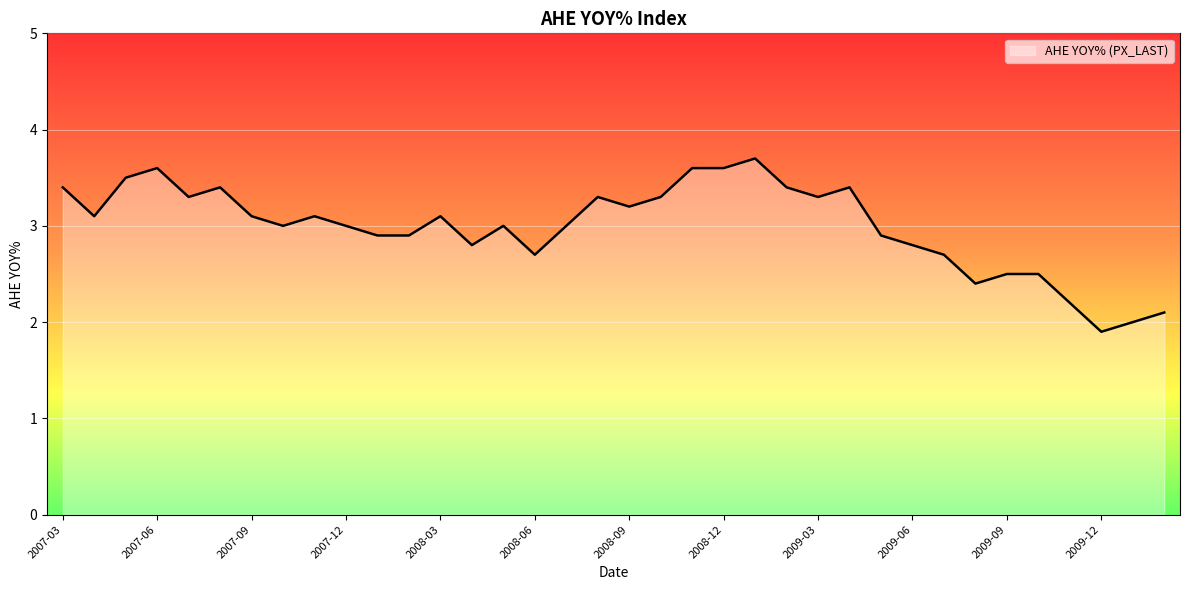

What is the difference between the maximum and minimum values?

1.8